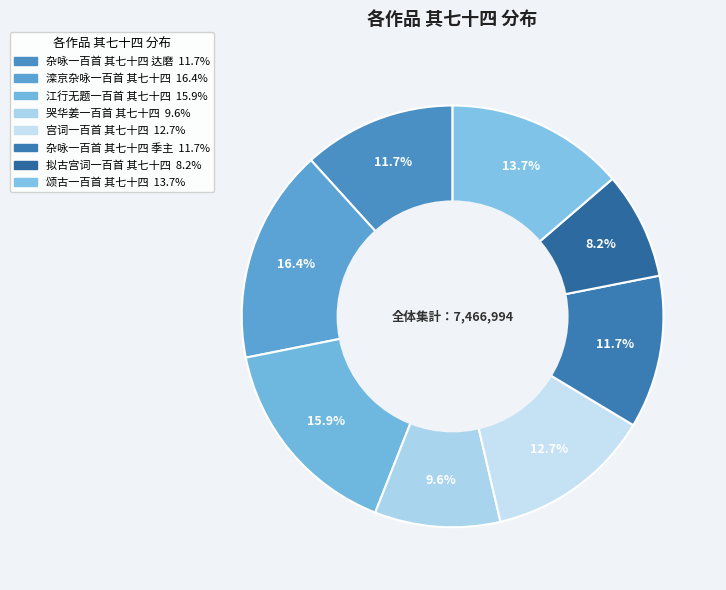

Is it true that 杂咏一百首 其七十四 达磨 is 25% of the pie?

False